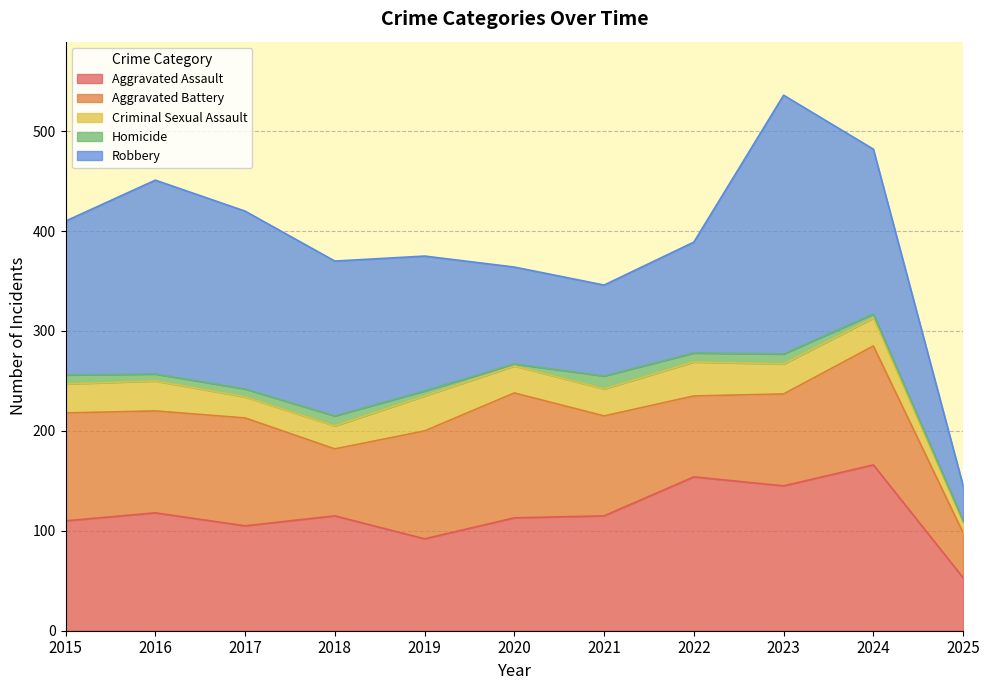

True or false: Homicide and Aggravated Assault intersect in this chart.

False